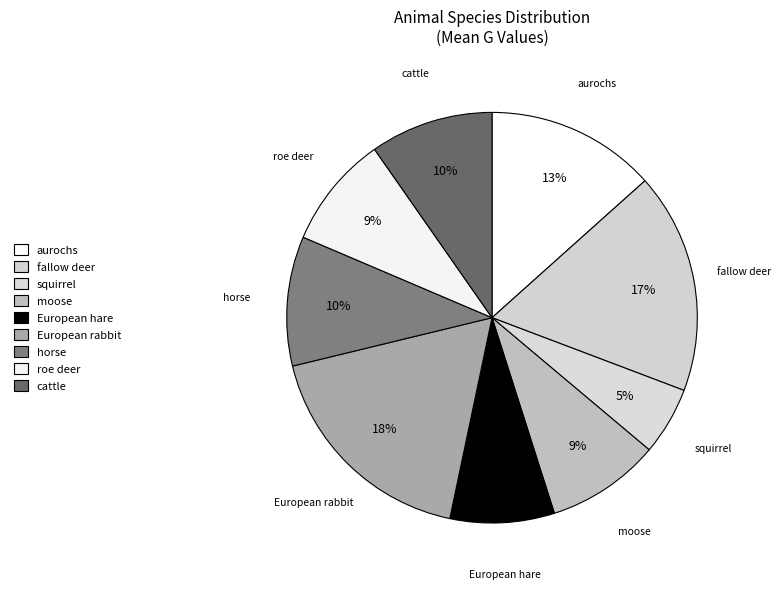

The European hare slice represents 21% of the pie. True or false?

False